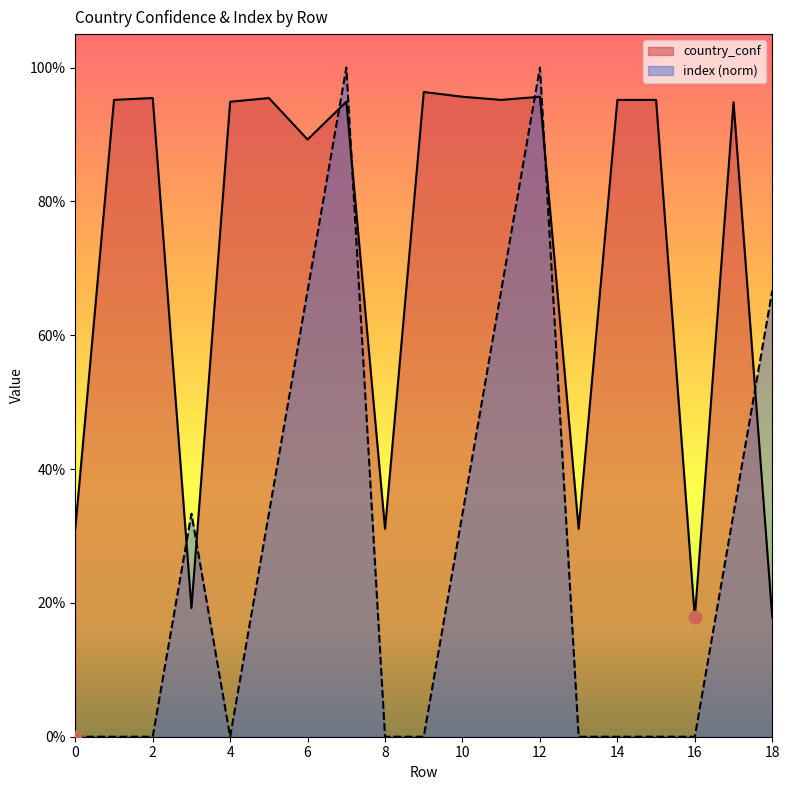

Which series has the widest spread of Y values?

index